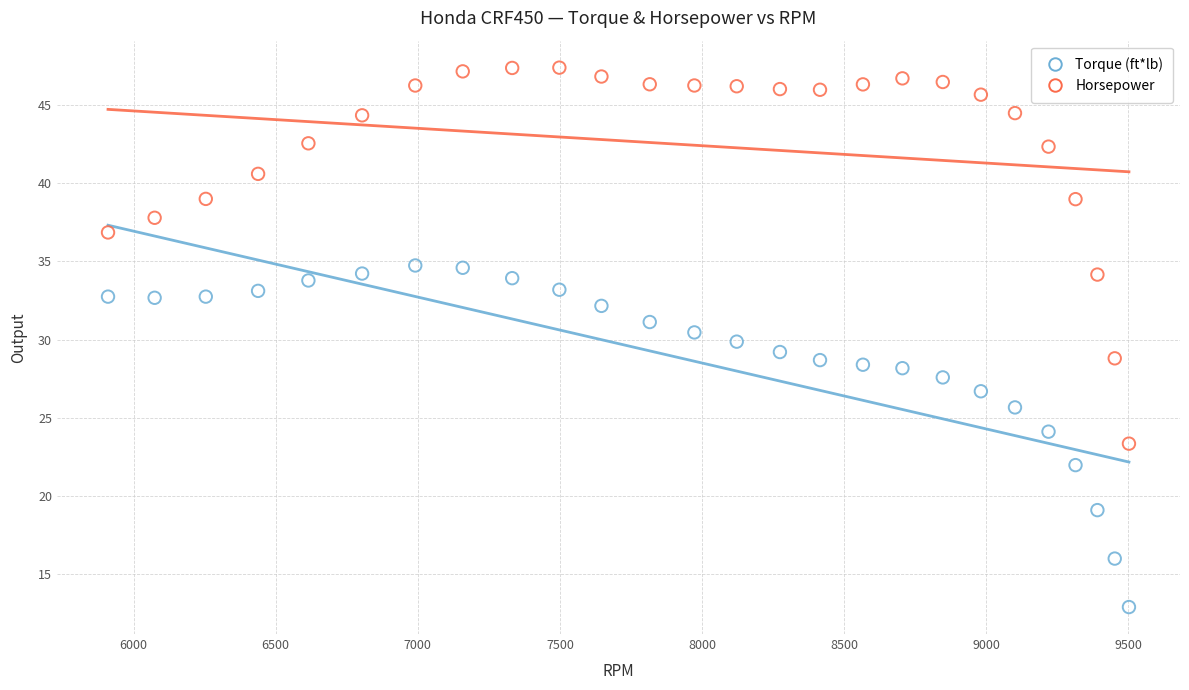

Across all data points, what is the range of Y values (max minus min)?

34.5